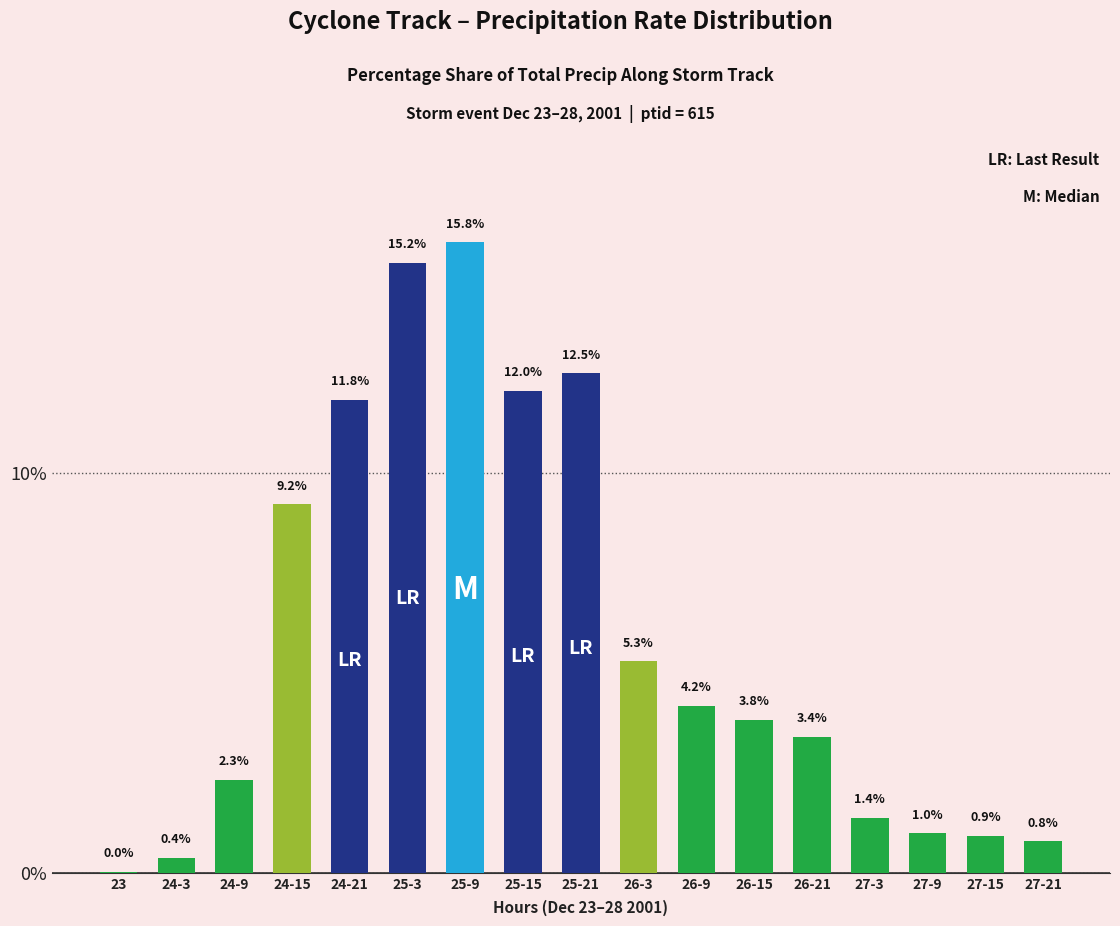

The value at 27-21 is 0.2. True or false?

False